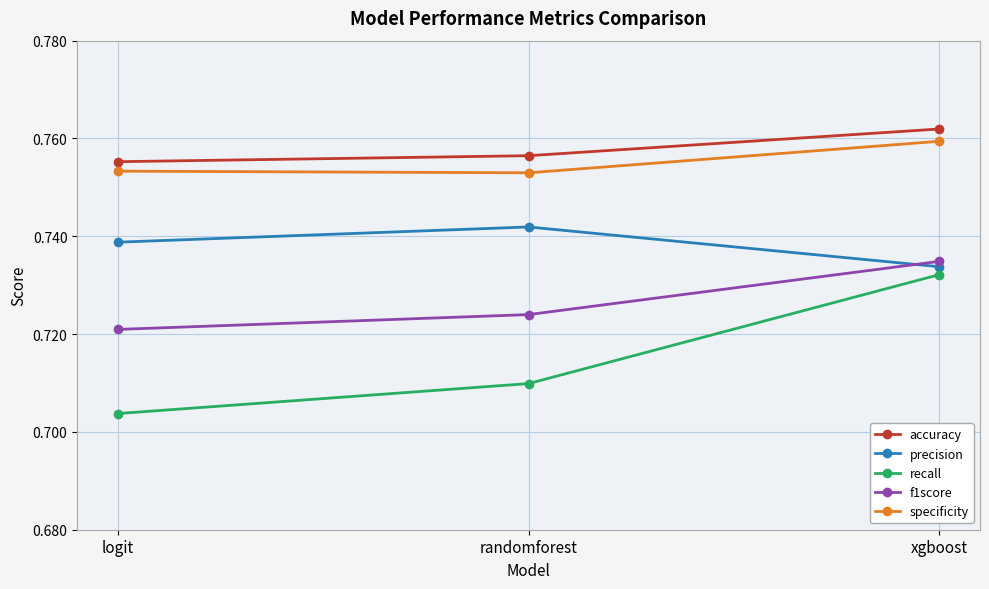

Which category has the lowest value across all series?

logit